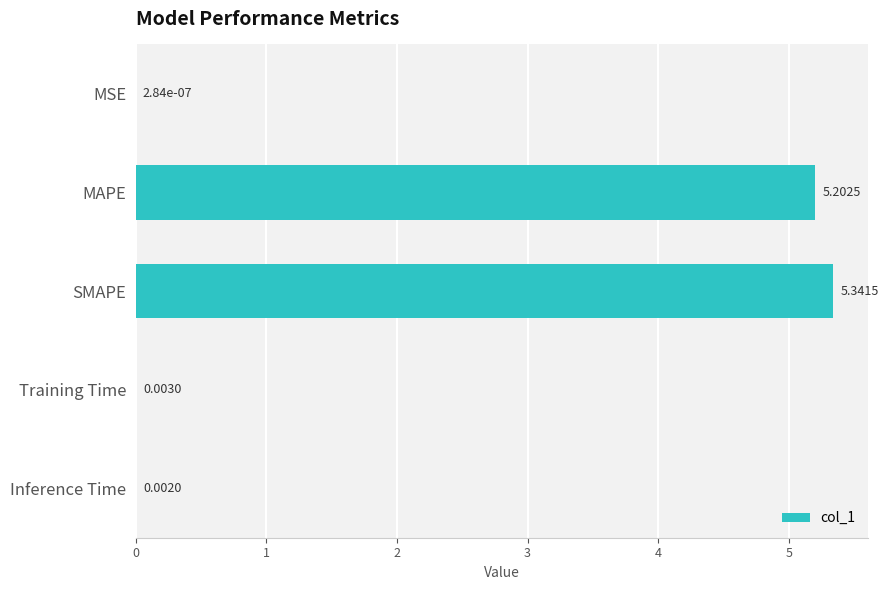

Which label corresponds to the largest value in the chart?

SMAPE